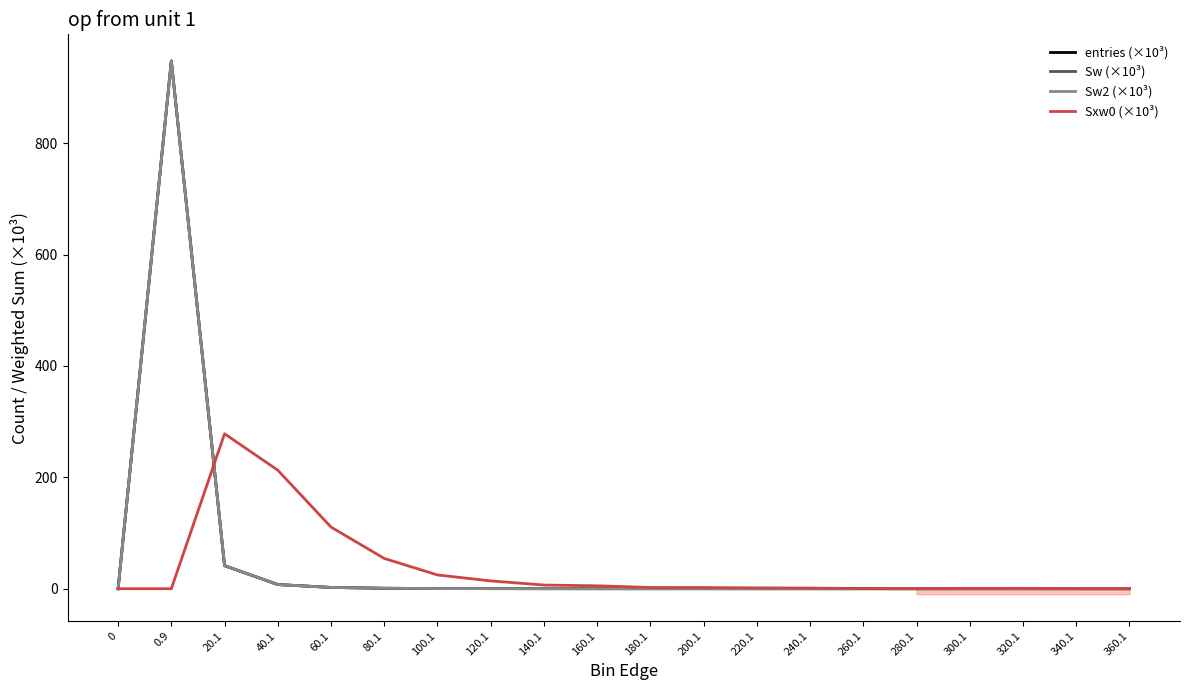

Which category has the highest value in the Sw (×10³) series?

0.9